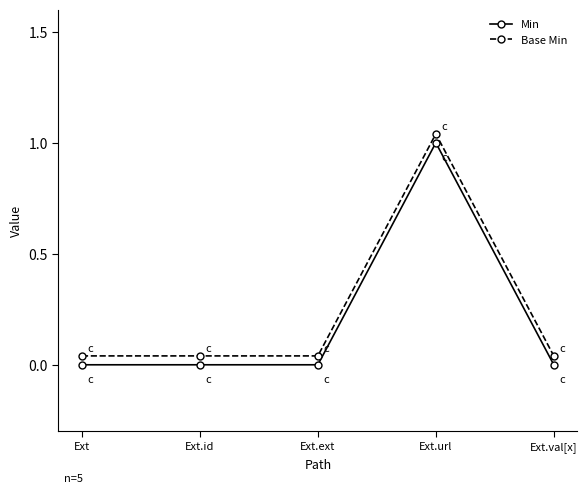

What is the sum of all Base Min values?

1.2